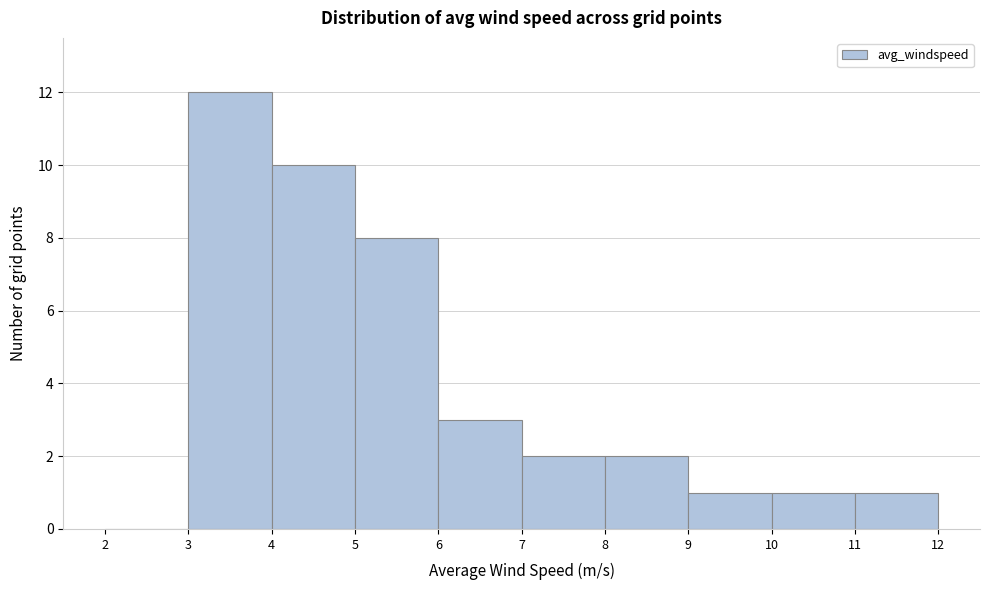

Reading left to right, transcribe this chart: for each bar, give the range it covers on the x-axis and its height. The values are not printed on the chart, so give them approximately, as read against the axis.

2 to 3: 0
3 to 4: 12
4 to 5: 10
5 to 6: 8
6 to 7: 3
7 to 8: 2
8 to 9: 2
9 to 10: 1
10 to 11: 1
11 to 12: 1